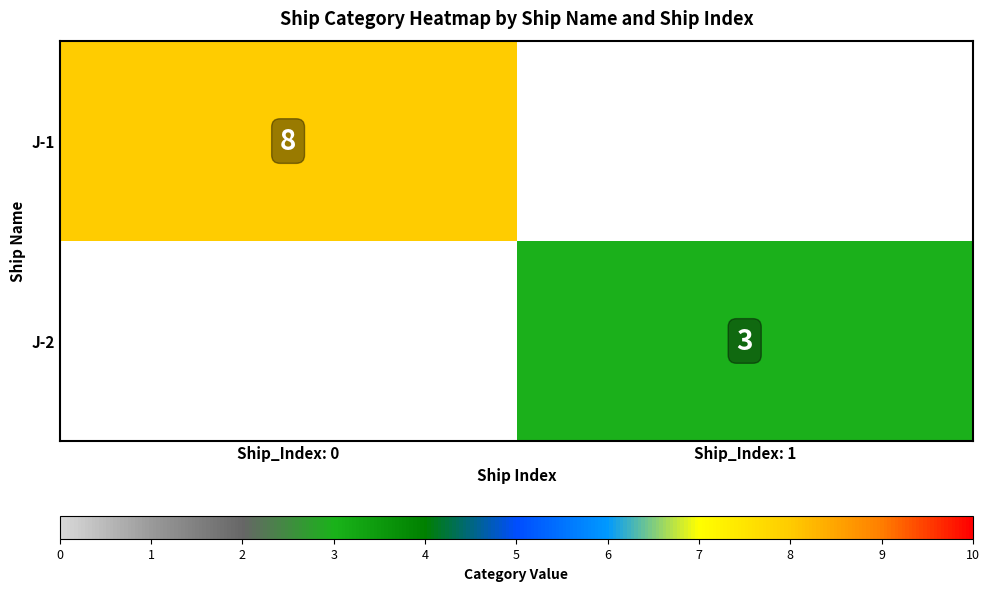

Is the value of J-2 at Ship_Index: 1 greater than the value of J-1 at Ship_Index: 0?

No